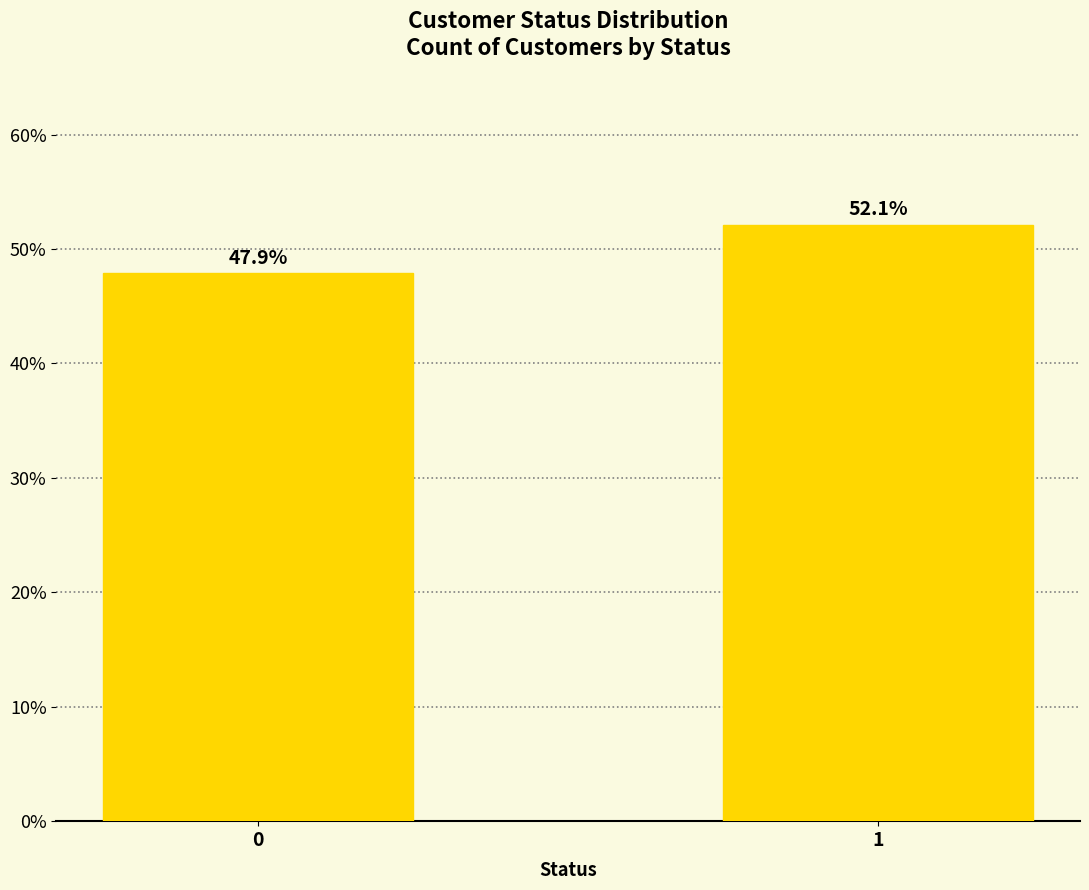

Reading left to right, extract all data points from this chart.

47.9	52.1